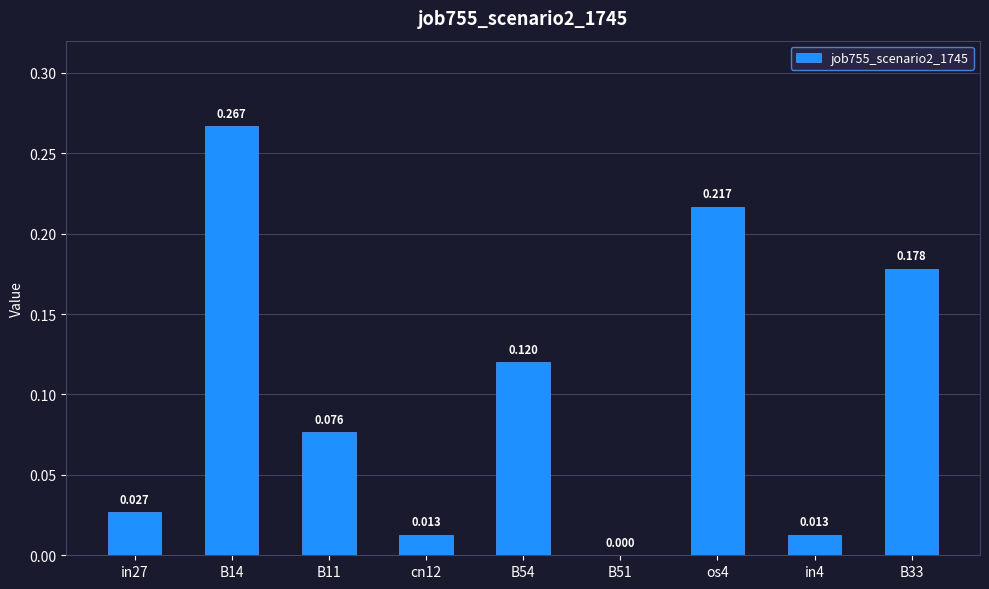

How many values exceed 0?

8